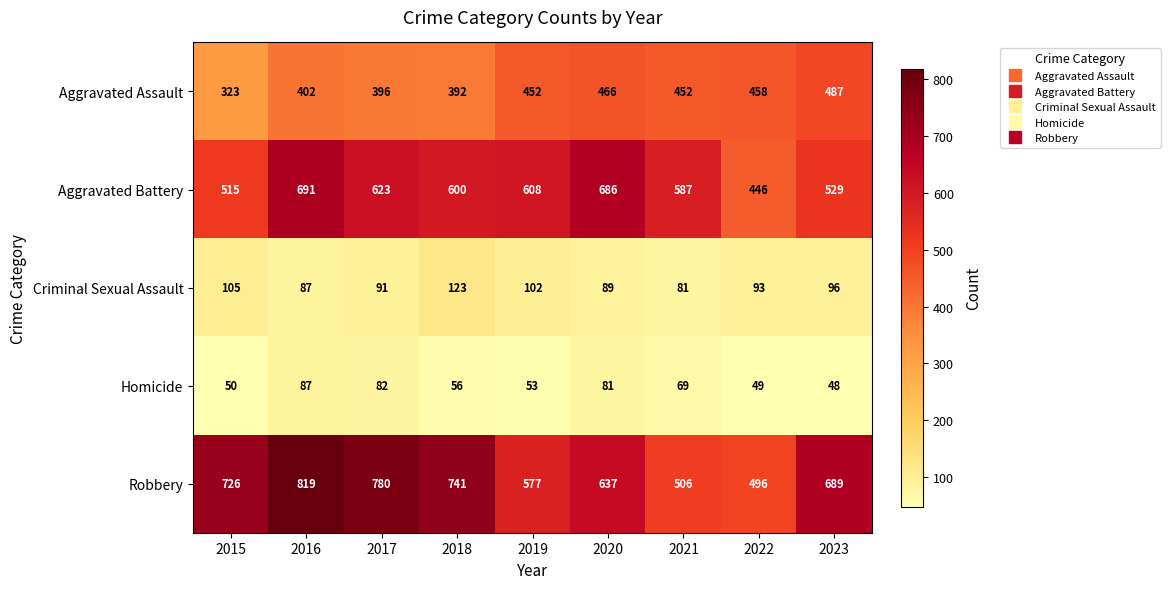

What is the average value of the Aggravated Assault series?

425